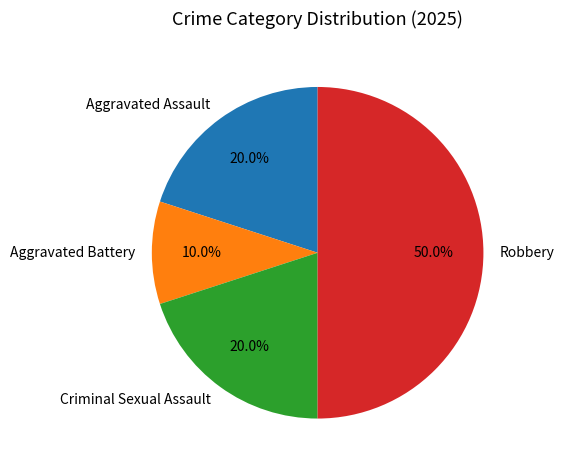

What percentage is the Aggravated Battery slice, to the nearest percent?

10%